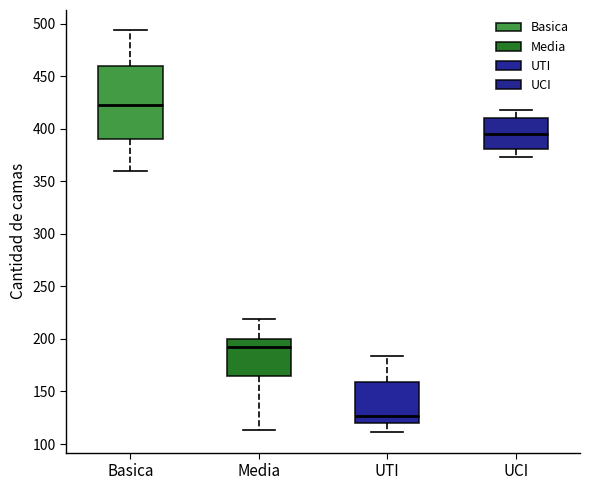

Comparing the boxes themselves (not the whiskers), which one is the tallest?

Basica